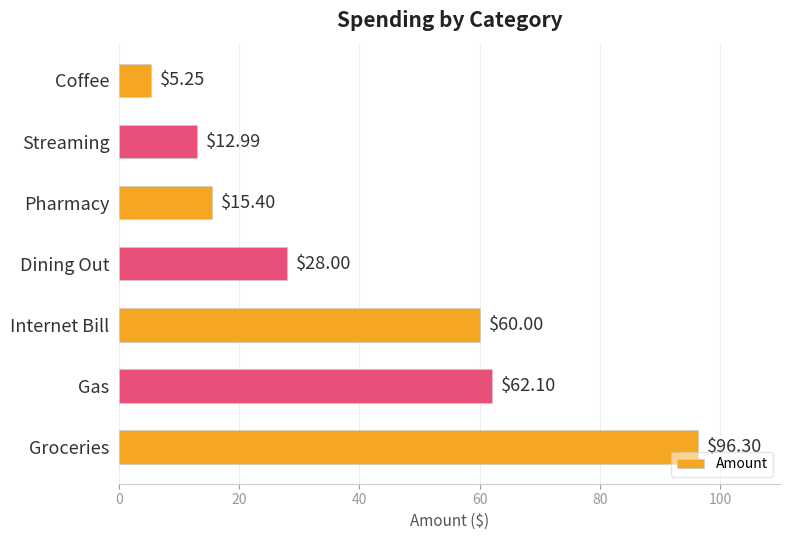

What is the greatest value displayed?

96.3